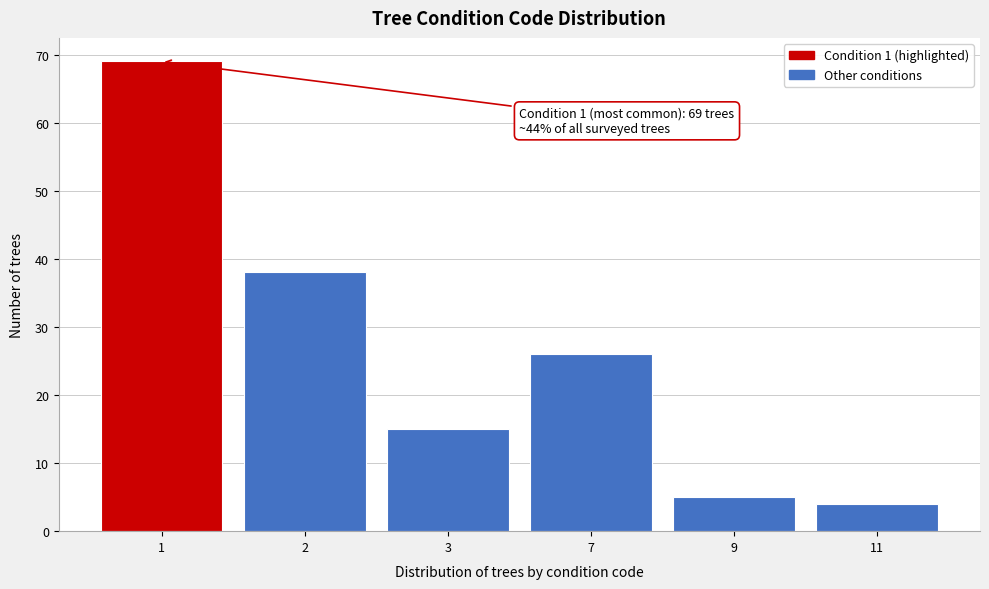

Reading right to left, extract all data points from this chart.

4	5	26	15	38	69